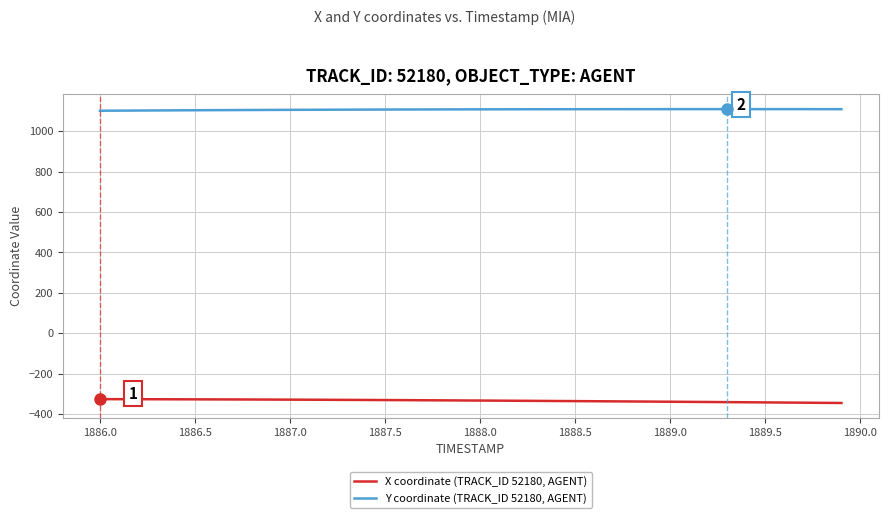

Rank the series by their maximum value, from lowest to highest.

X coordinate (TRACK_ID 52180, AGENT), Y coordinate (TRACK_ID 52180, AGENT)